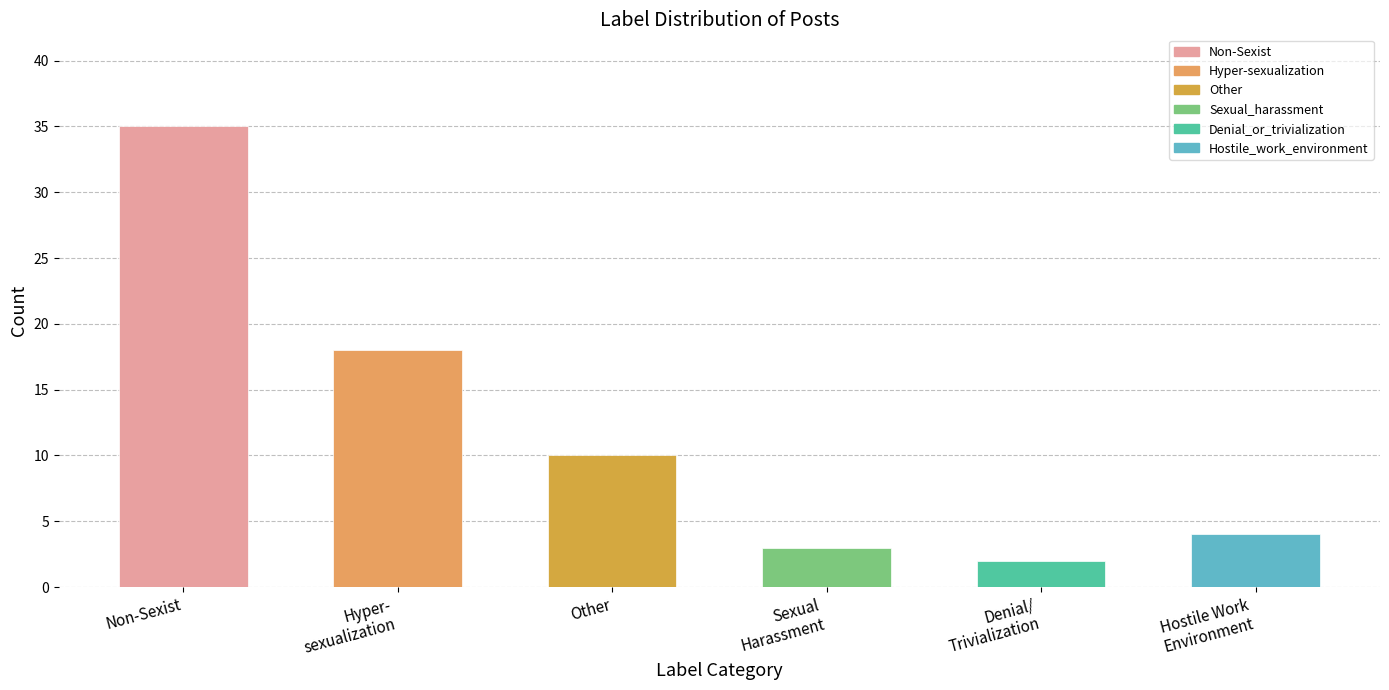

Which label corresponds to the largest value in the chart?

Non-Sexist